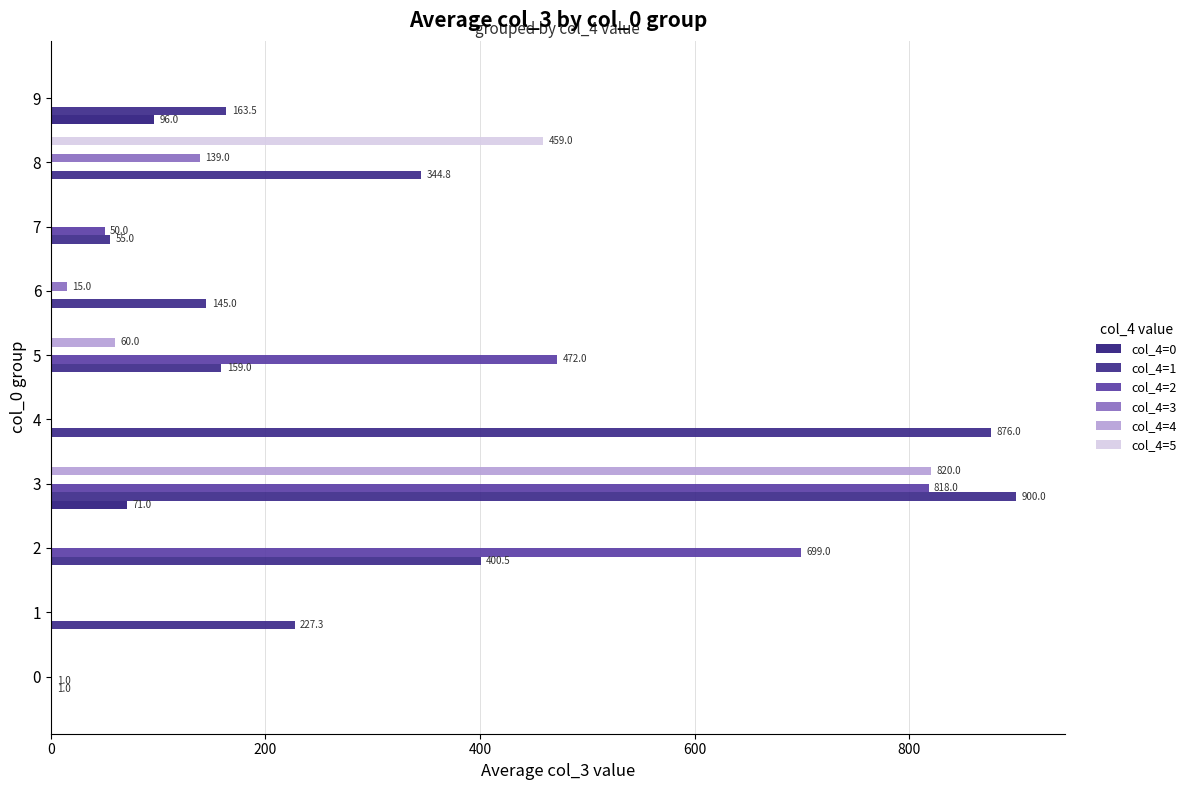

How many categories are shown in the chart?

10